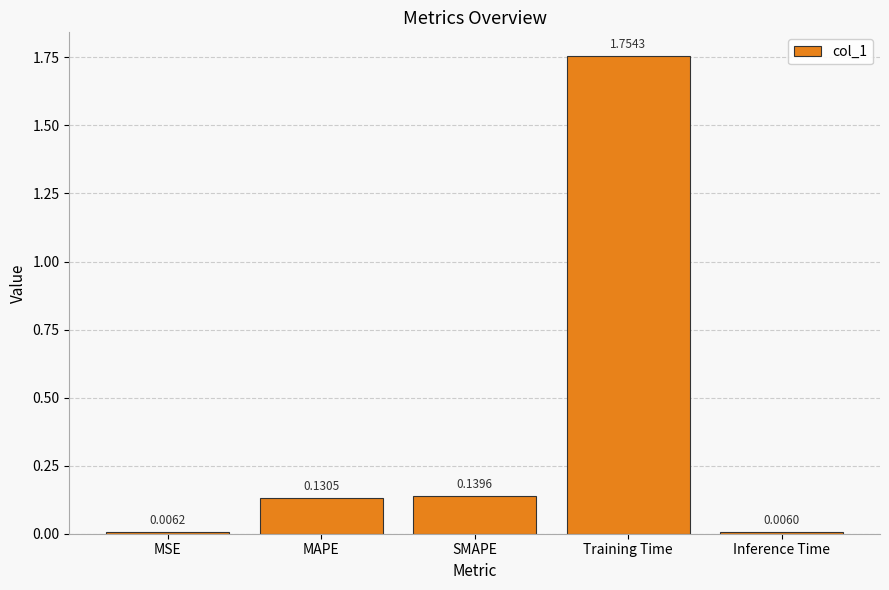

What is the label of the 5th bar from the left?

Inference Time